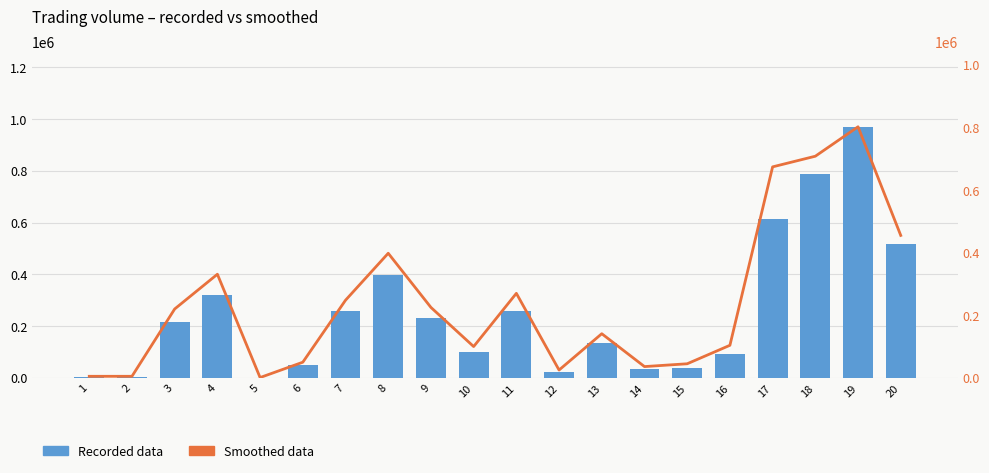

Rank the categories by Recorded data value from lowest to highest.

5, 1, 2, 12, 14, 15, 6, 16, 10, 13, 3, 9, 11, 7, 4, 8, 20, 17, 18, 19